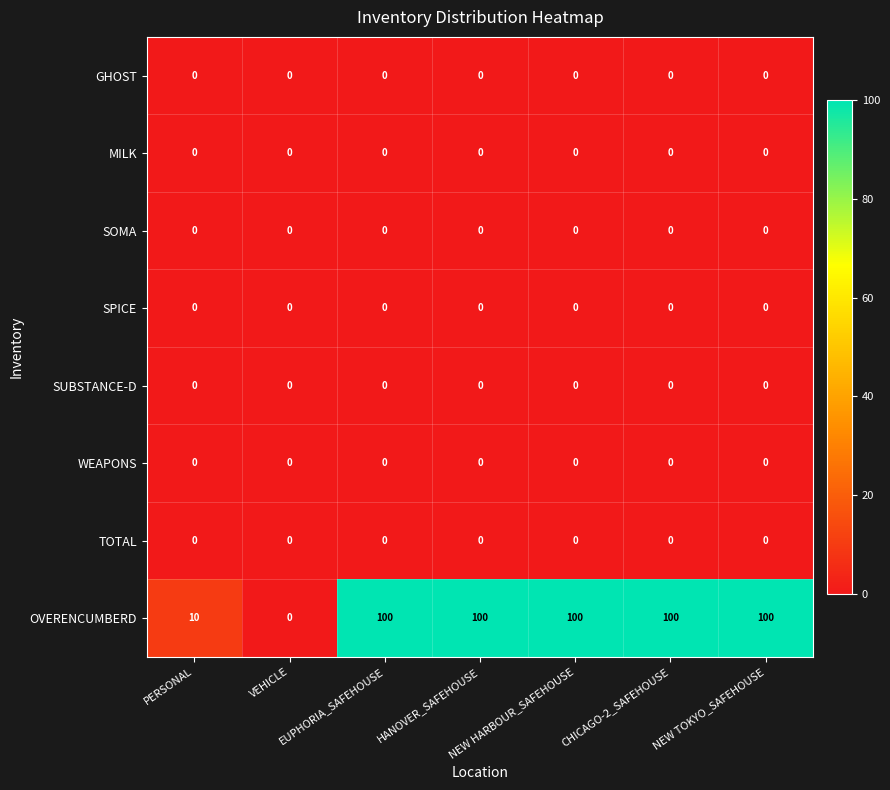

Which series has the largest total across all categories?

OVERENCUMBERD